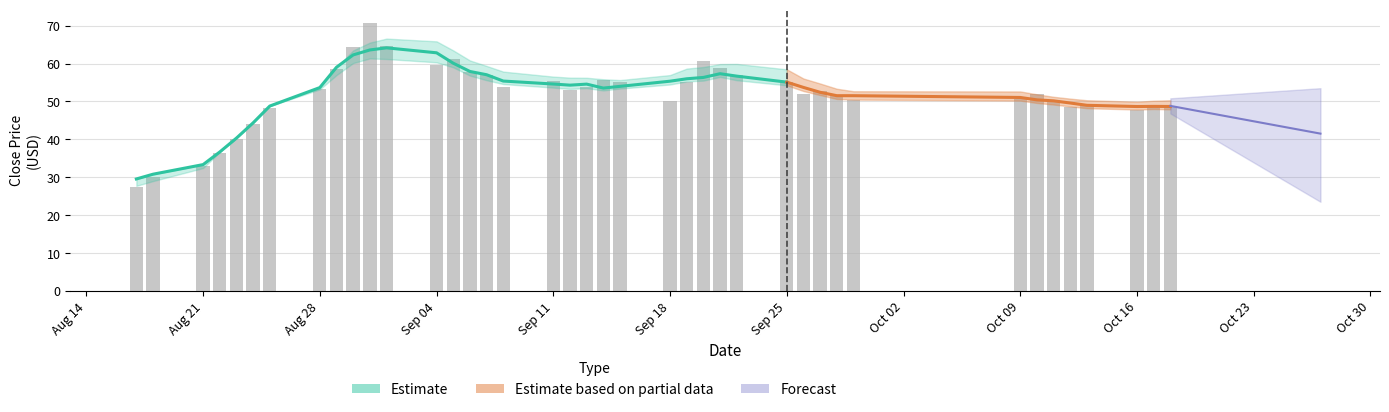

What is the difference between the maximum and minimum values in the high series?

43.5